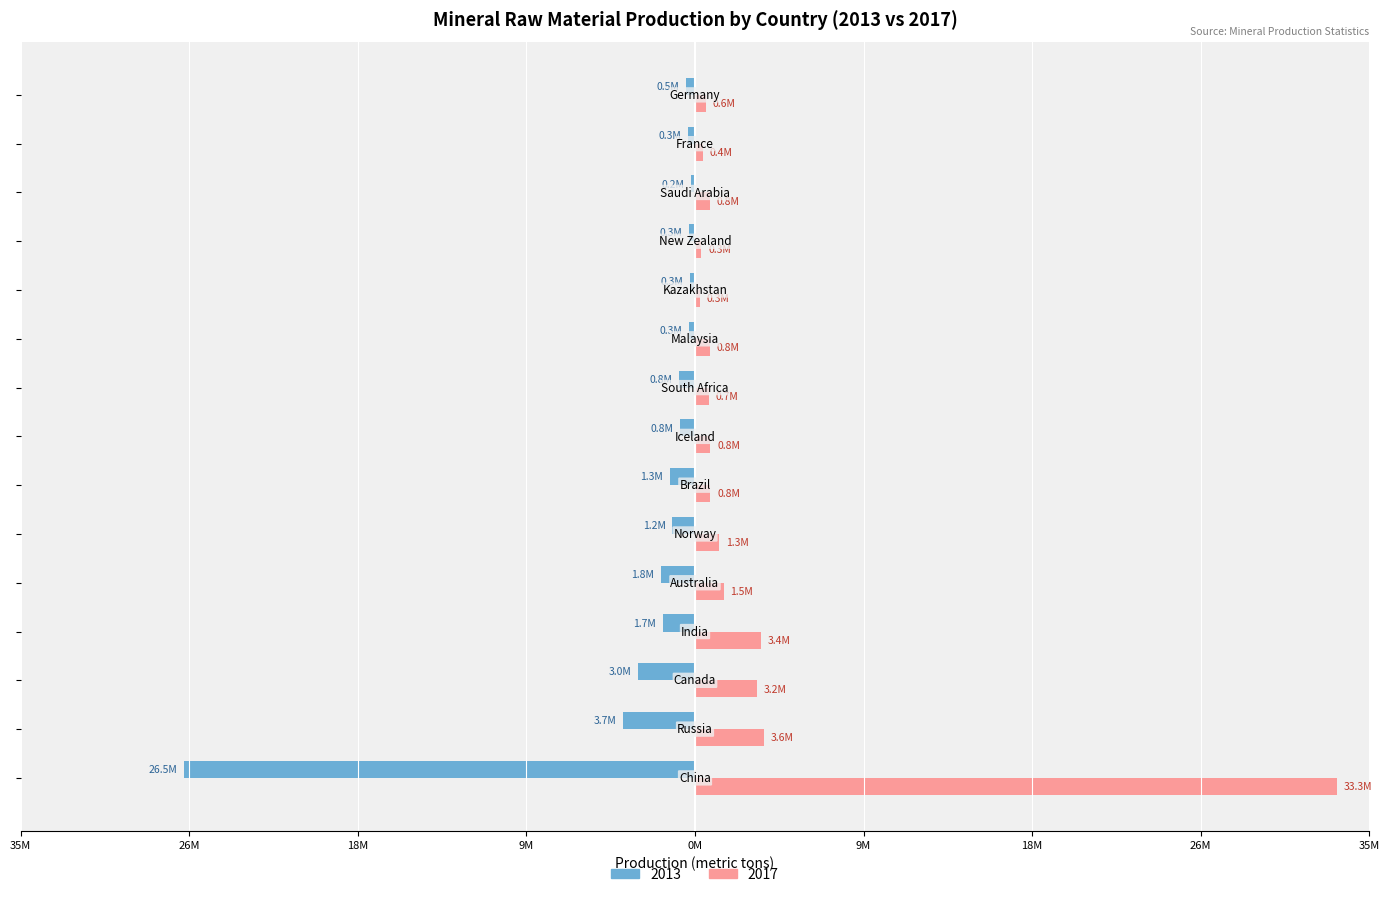

What are all the series names shown in the legend?

2013, 2017